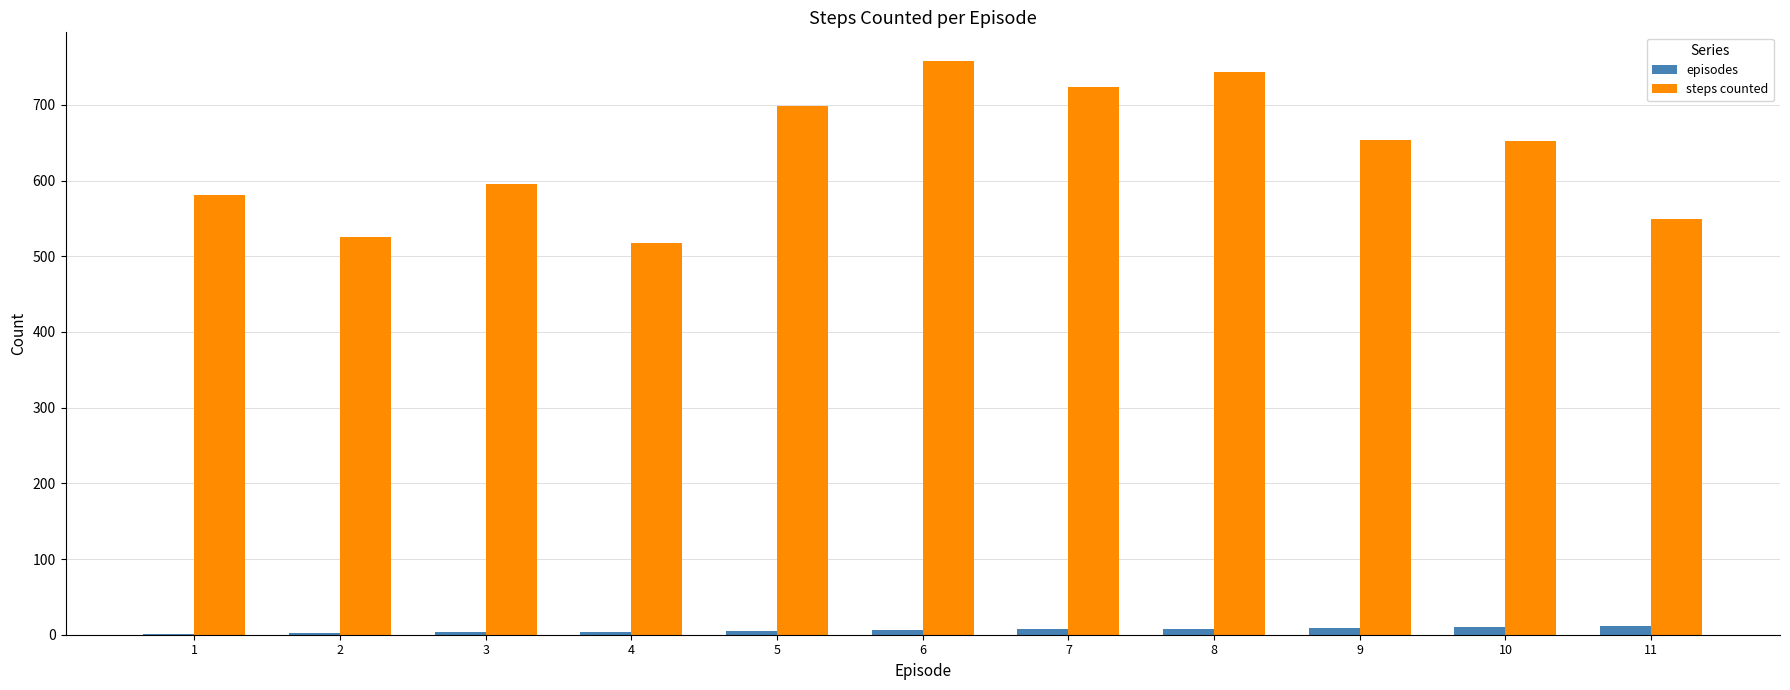

What is the sum of all episodes values?

66